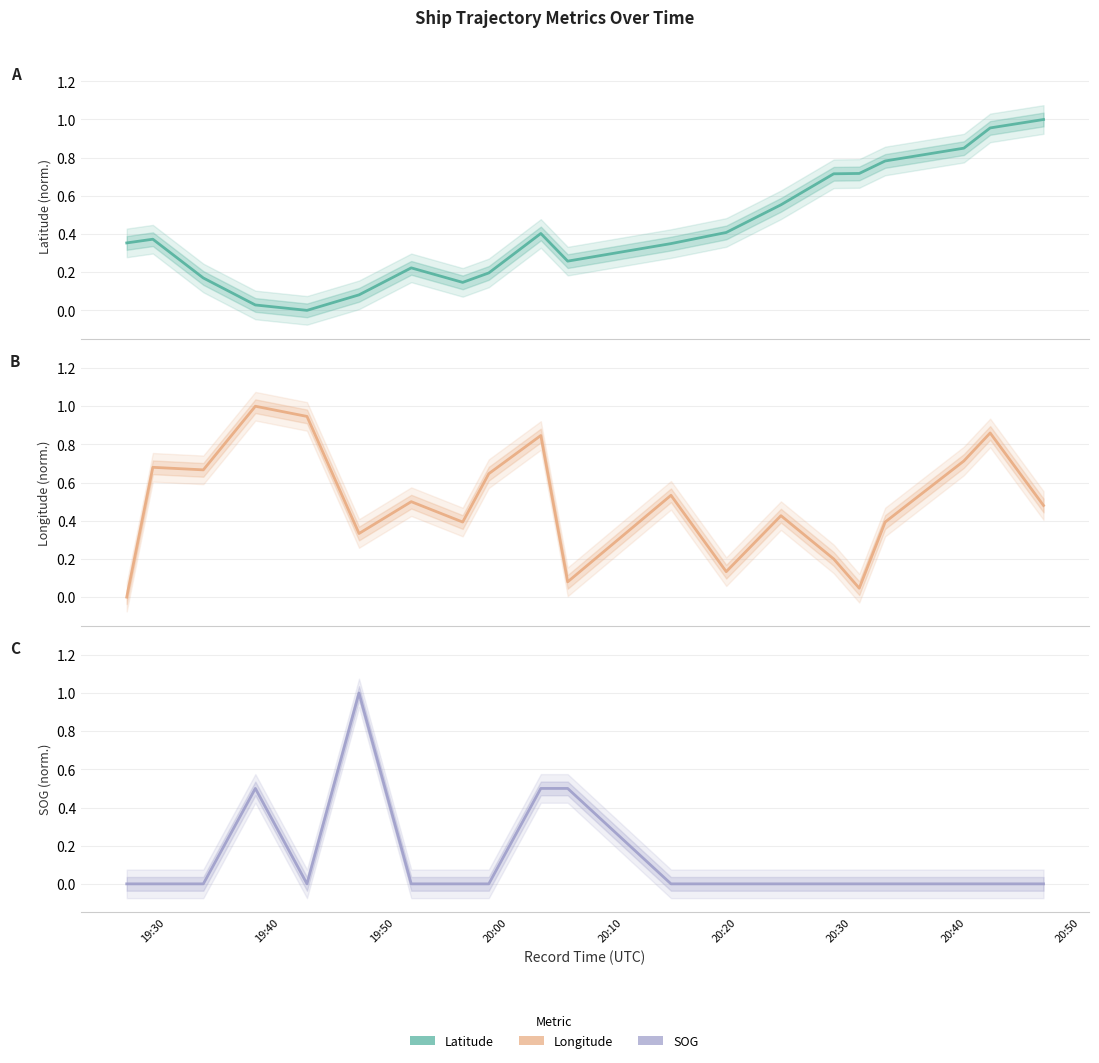

Is this an area chart (filled region under the line)?

No